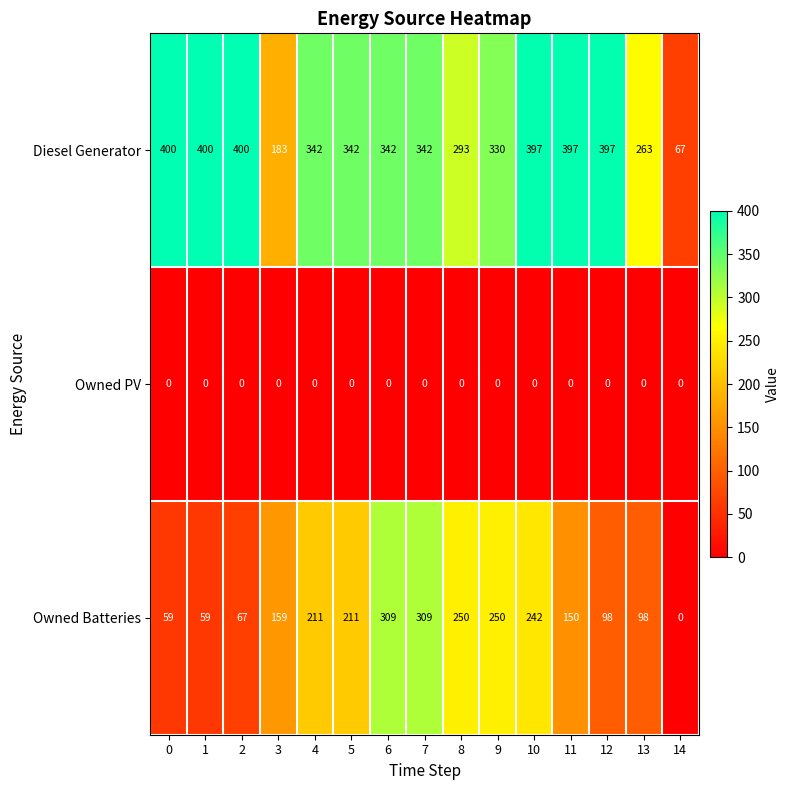

What is the total value across all series at 13?

361